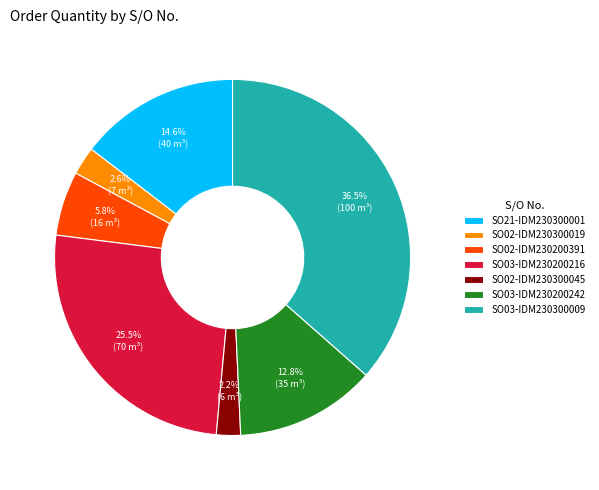

How many segments does this pie chart have?

7